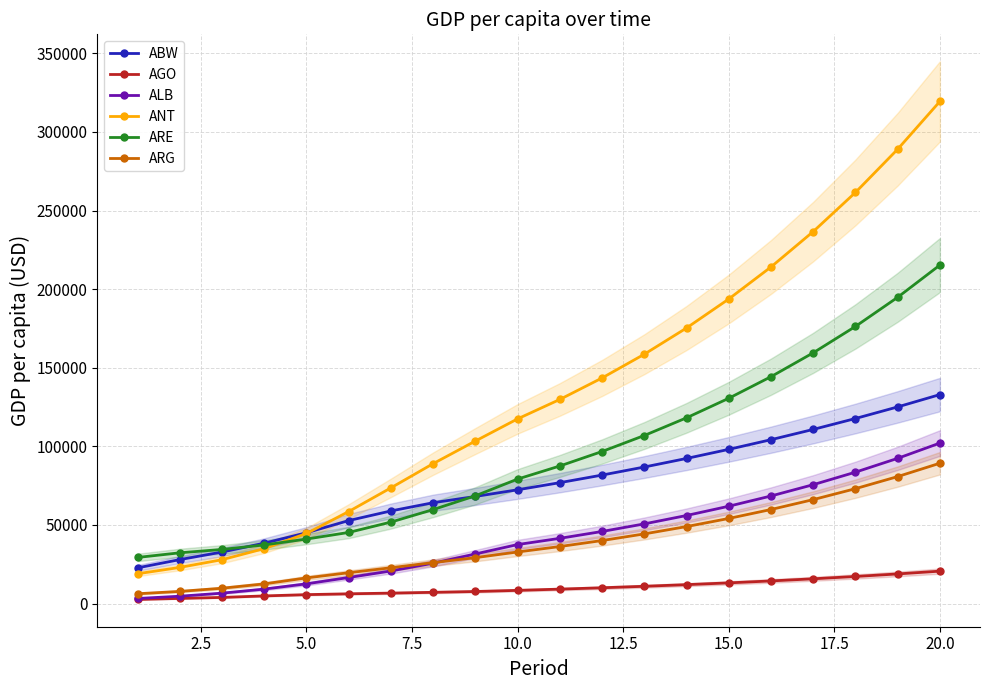

What is the lowest value of the ARE series?

29363.6